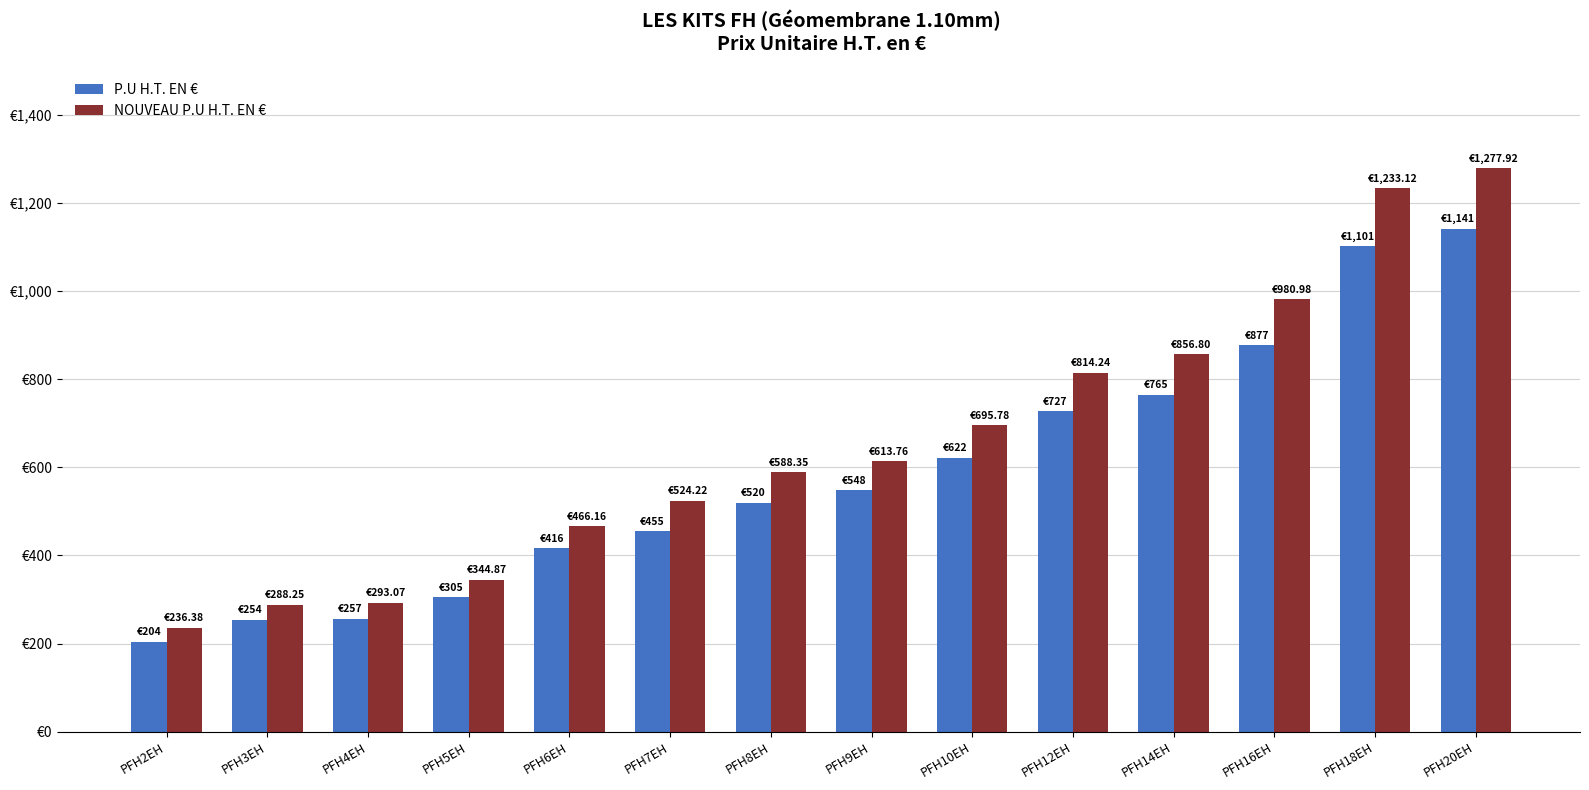

Which series has the widest spread of values?

NOUVEAU P.U H.T. EN €